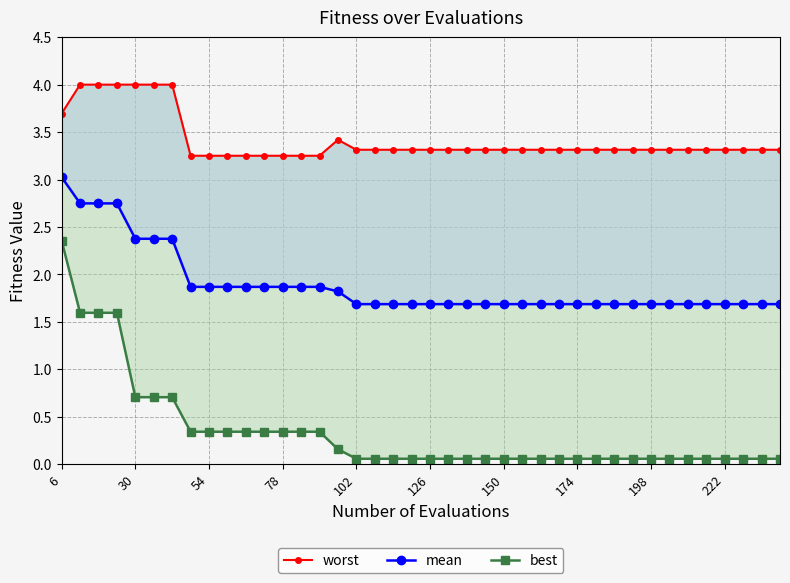

At how many categories does at least one series exceed 0?

40